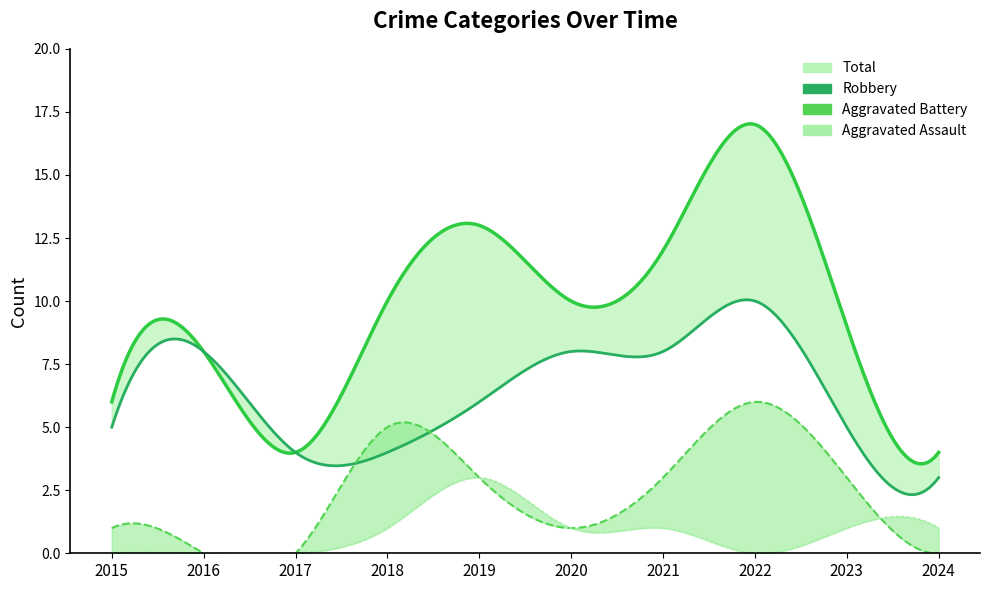

How many Robbery values are between 4 and 8?

8